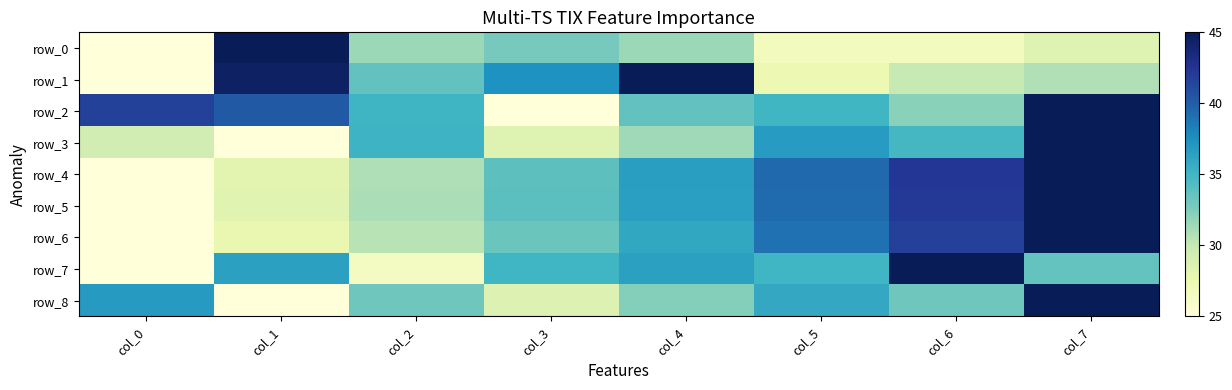

What is the spread (max minus min) of values at col_0?

16.7